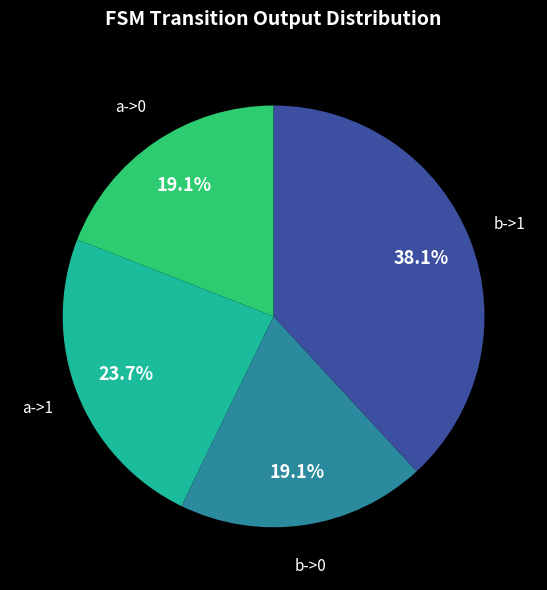

Is there any slice that represents more than half of the pie?

No